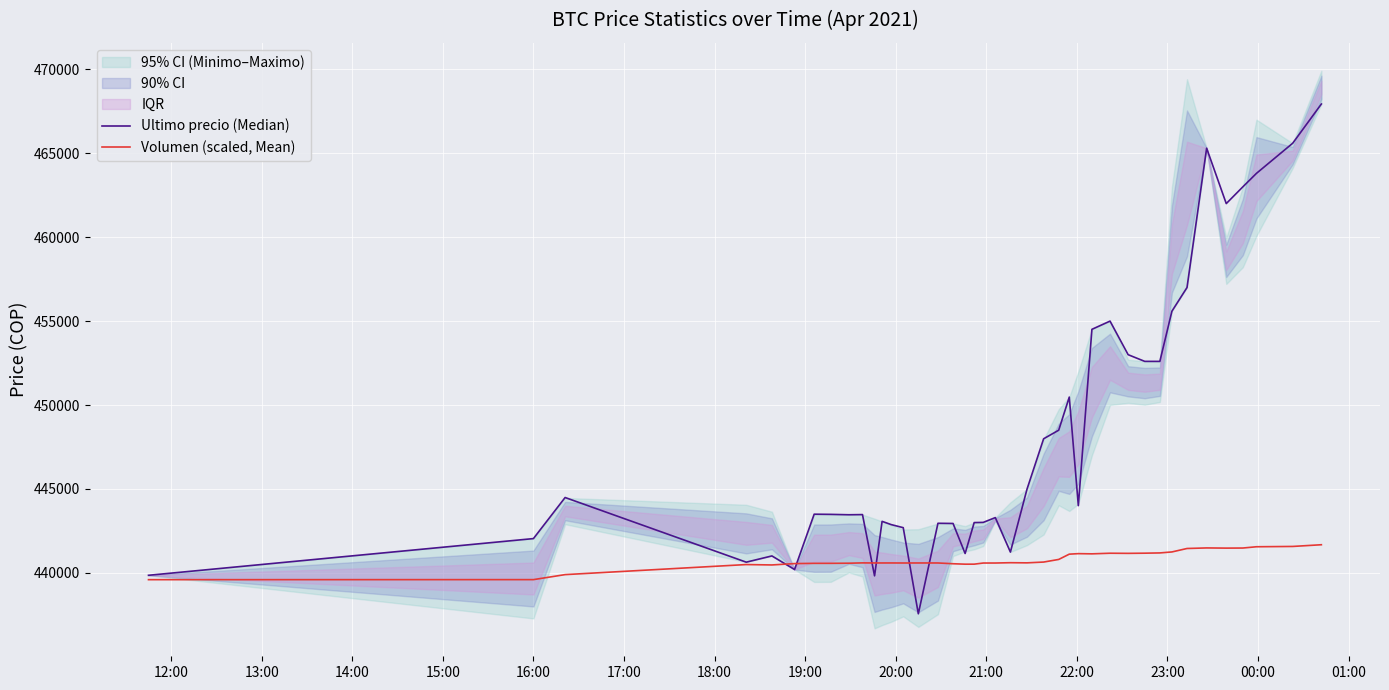

What is the maximum value for Volumen (scaled, Mean)?

441675.8